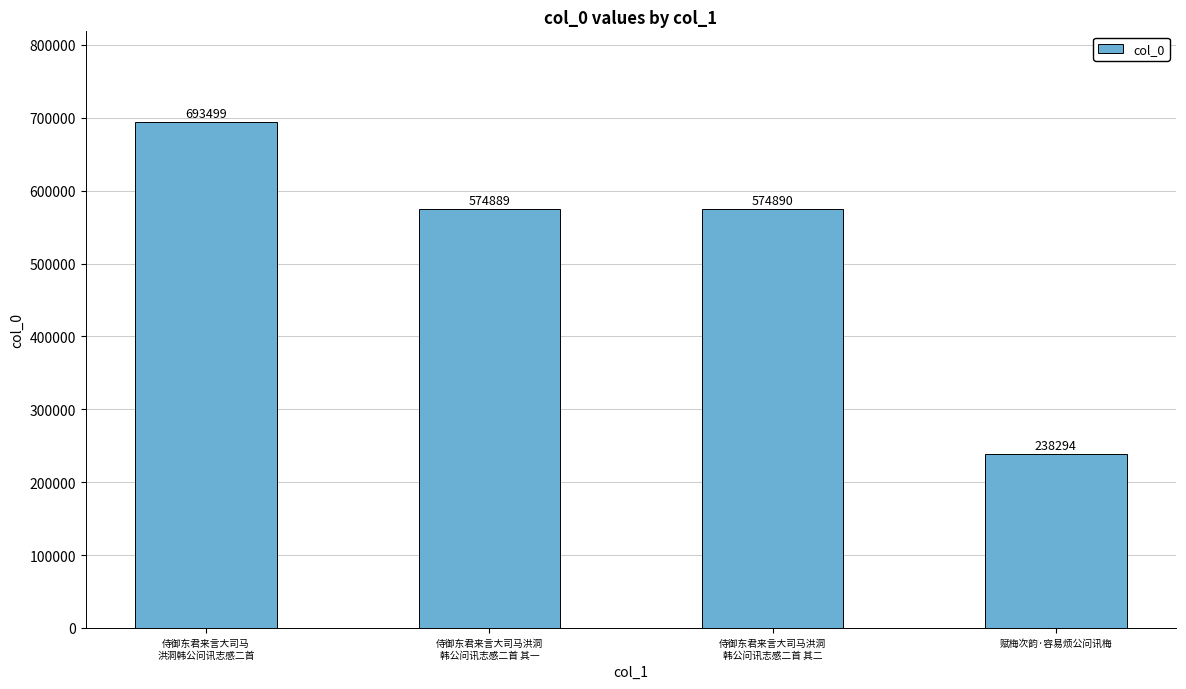

What is the difference between the maximum and minimum values?

455205